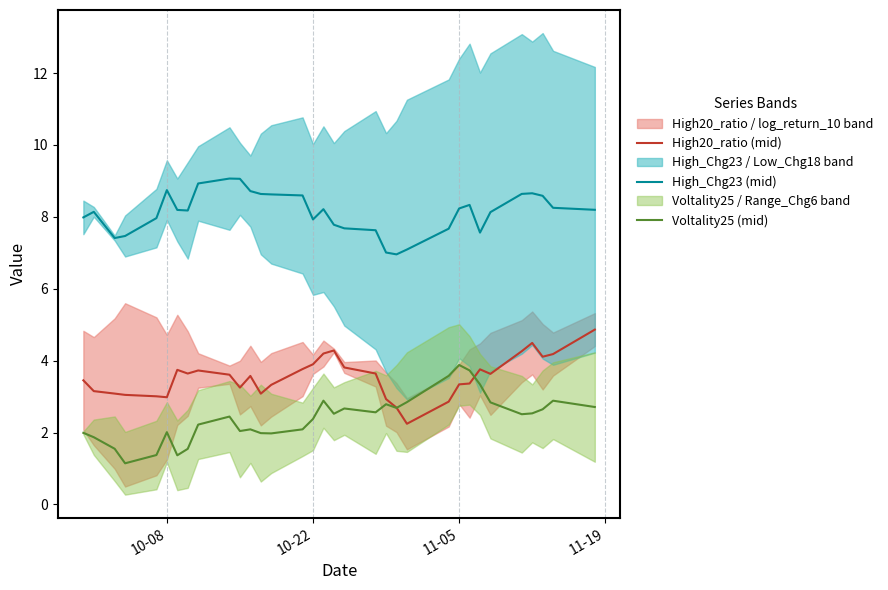

In Voltality25 (mid), how many points are lower than both neighbors (excluding endpoints)?

8